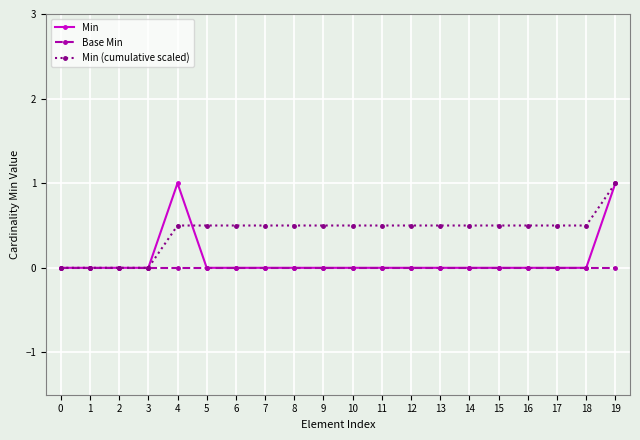

True or false: Min has a value of 0.4 at 8.

False